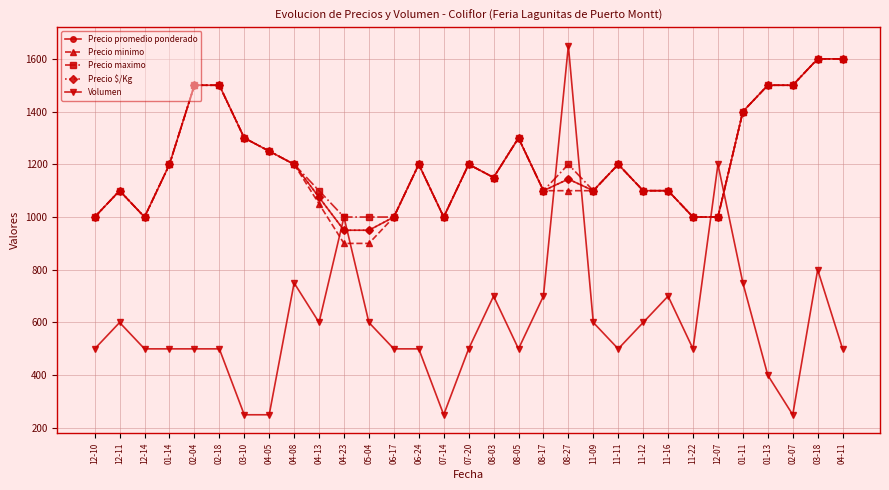

What is the average value of the Precio maximo series?

1206